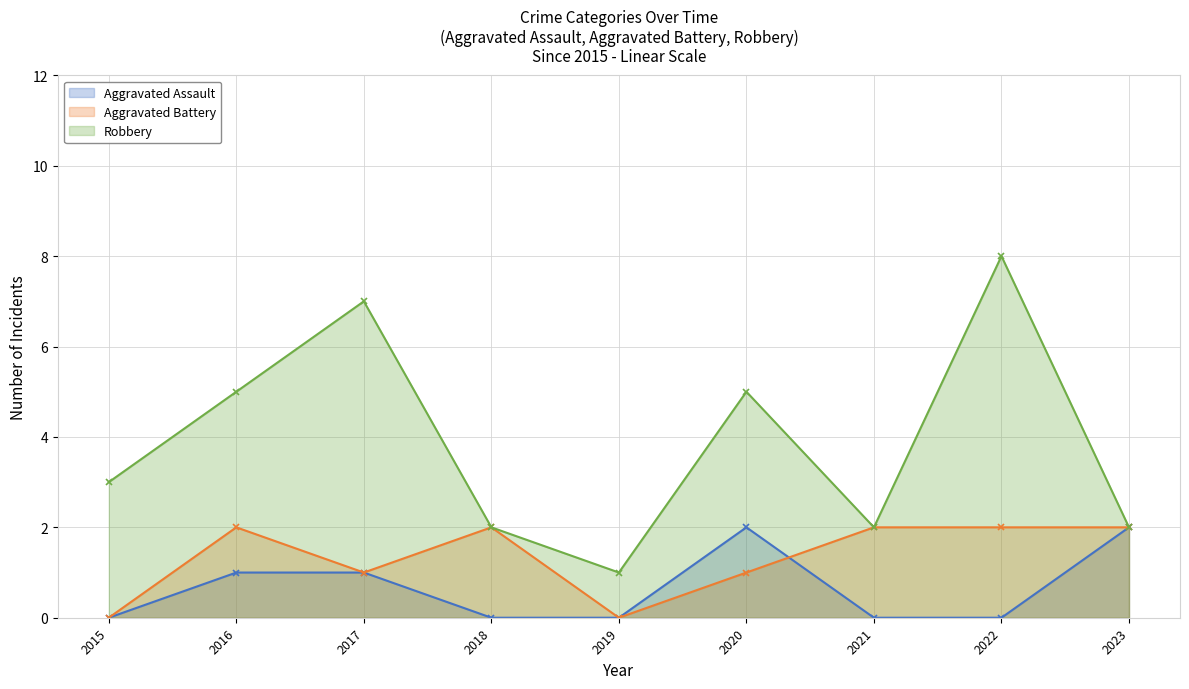

Reading left to right, list all the values displayed in this chart.

Aggravated Assault: 0	1	1	0	0	2	0	0	2
Aggravated Battery: 0	2	1	2	0	1	2	2	2
Robbery: 3	5	7	2	1	5	2	8	2